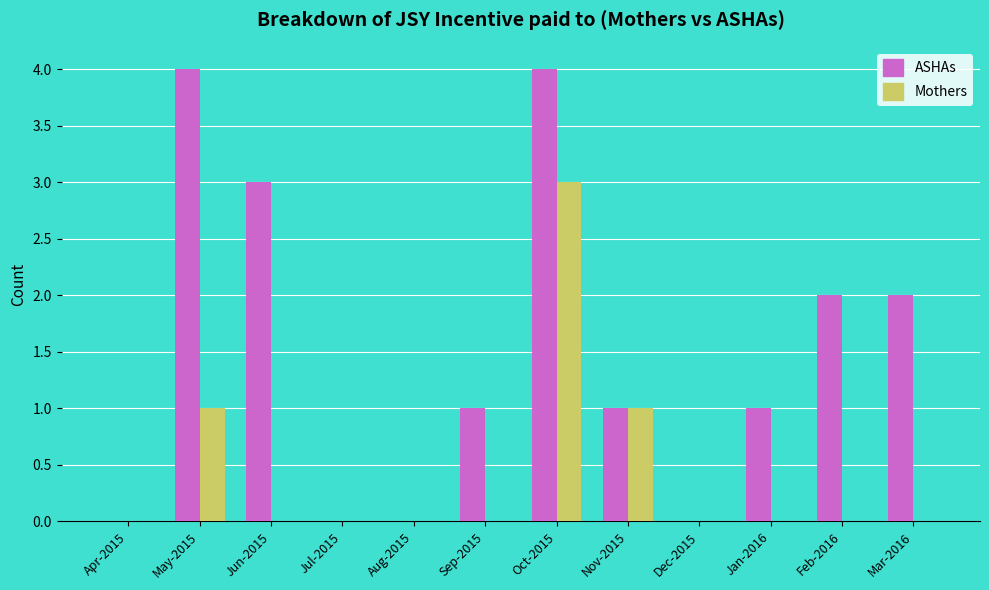

Which series has the largest total across all categories?

ASHAs